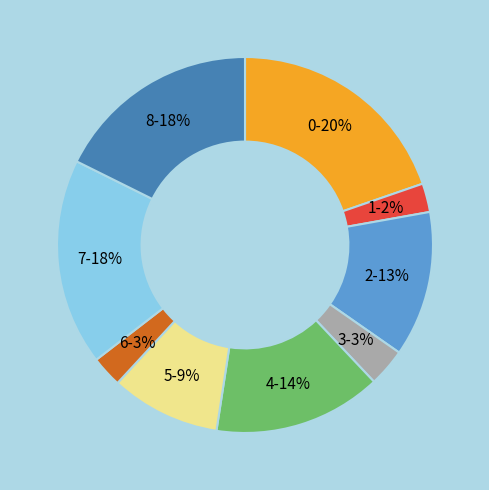

Is 4 the majority of the pie?

No